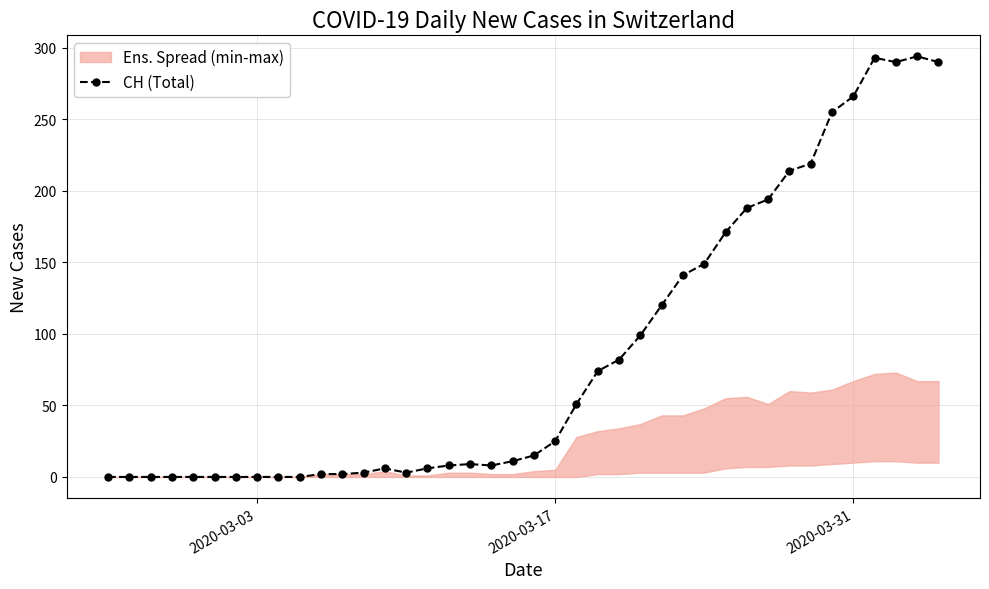

What is the greatest value displayed?

294